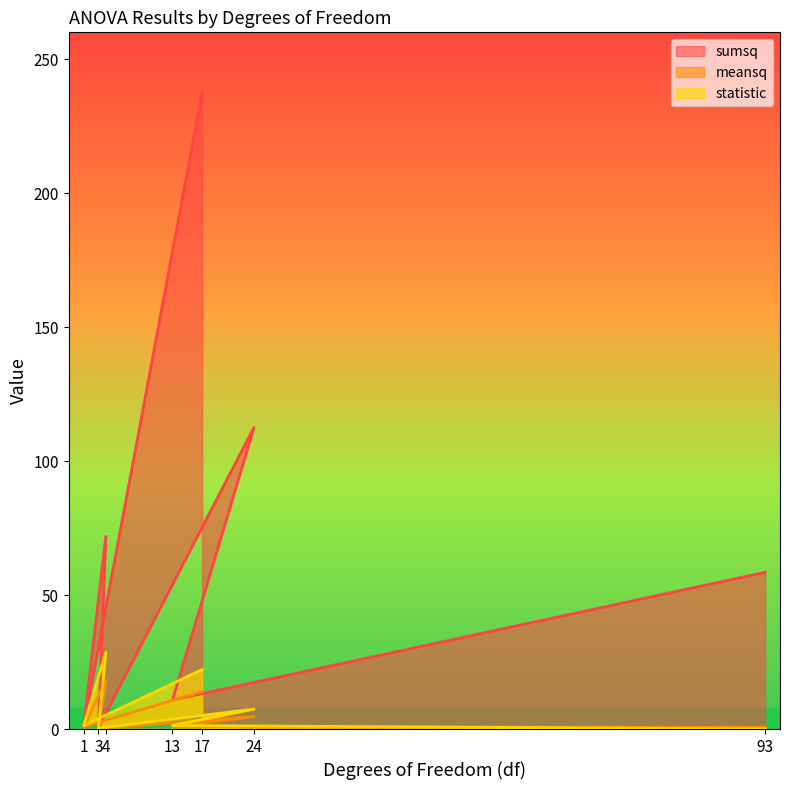

How many categories are shown in the chart?

7